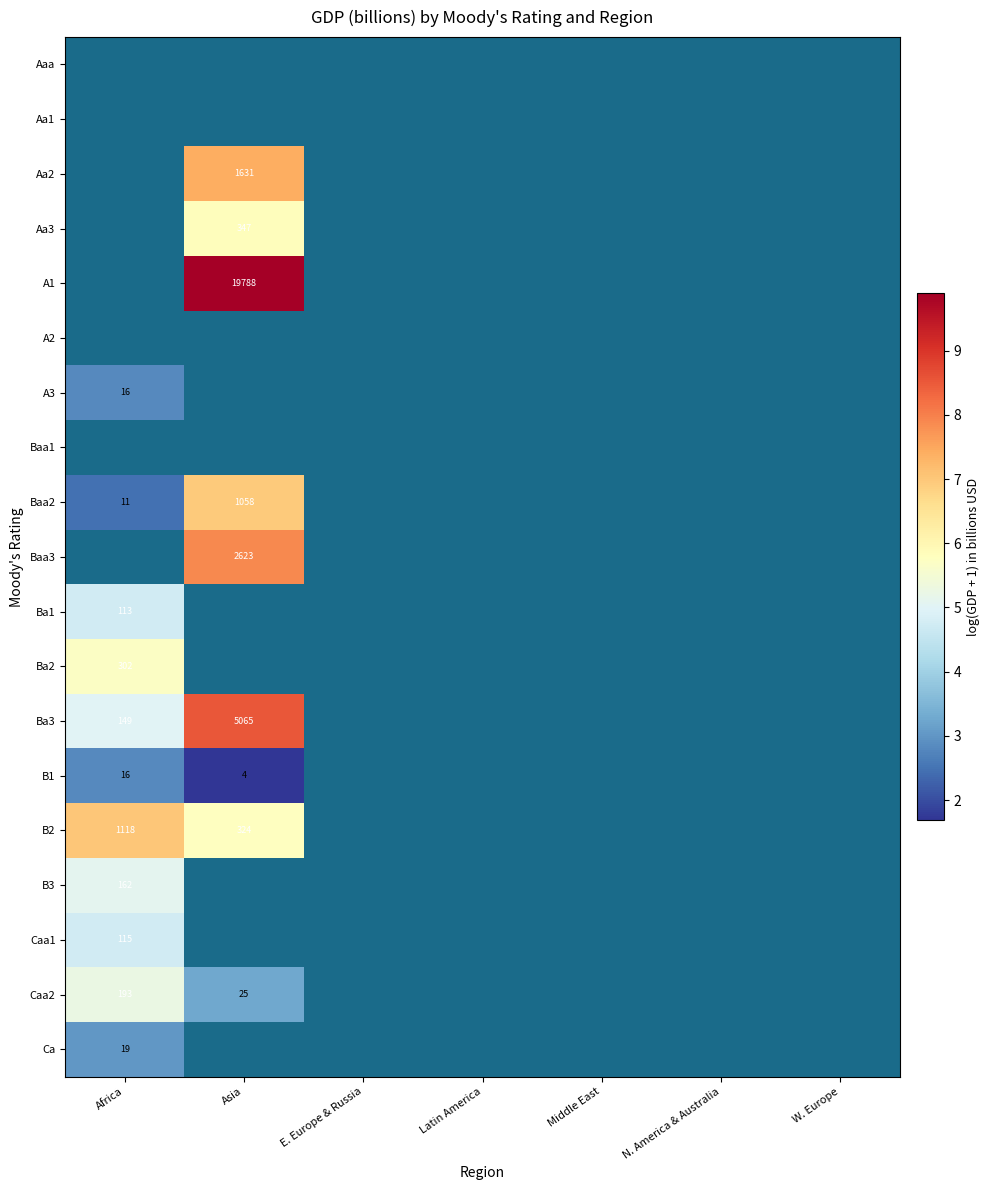

What is the minimum value shown in the chart?

1.7